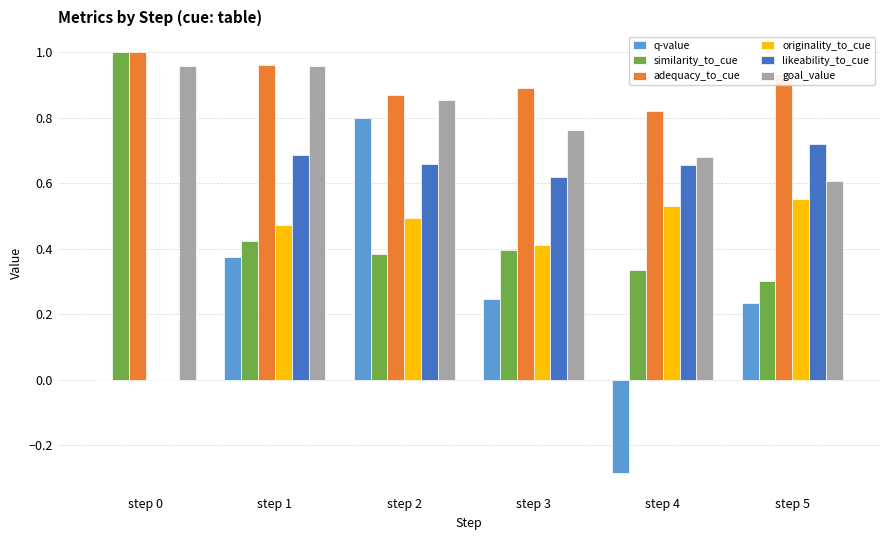

What is the sum of all q-value values?

1.4